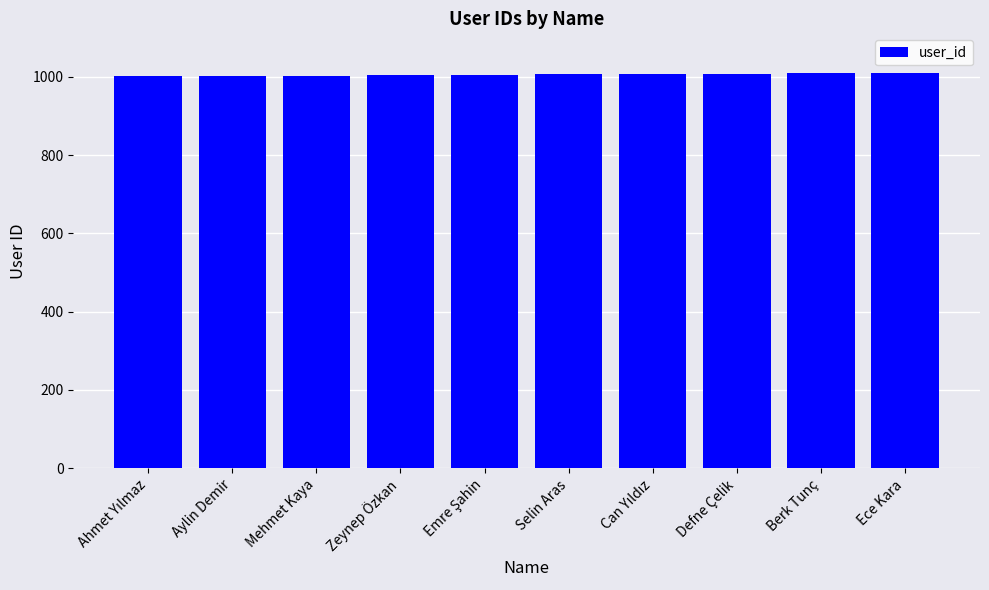

What is the average value?

1006